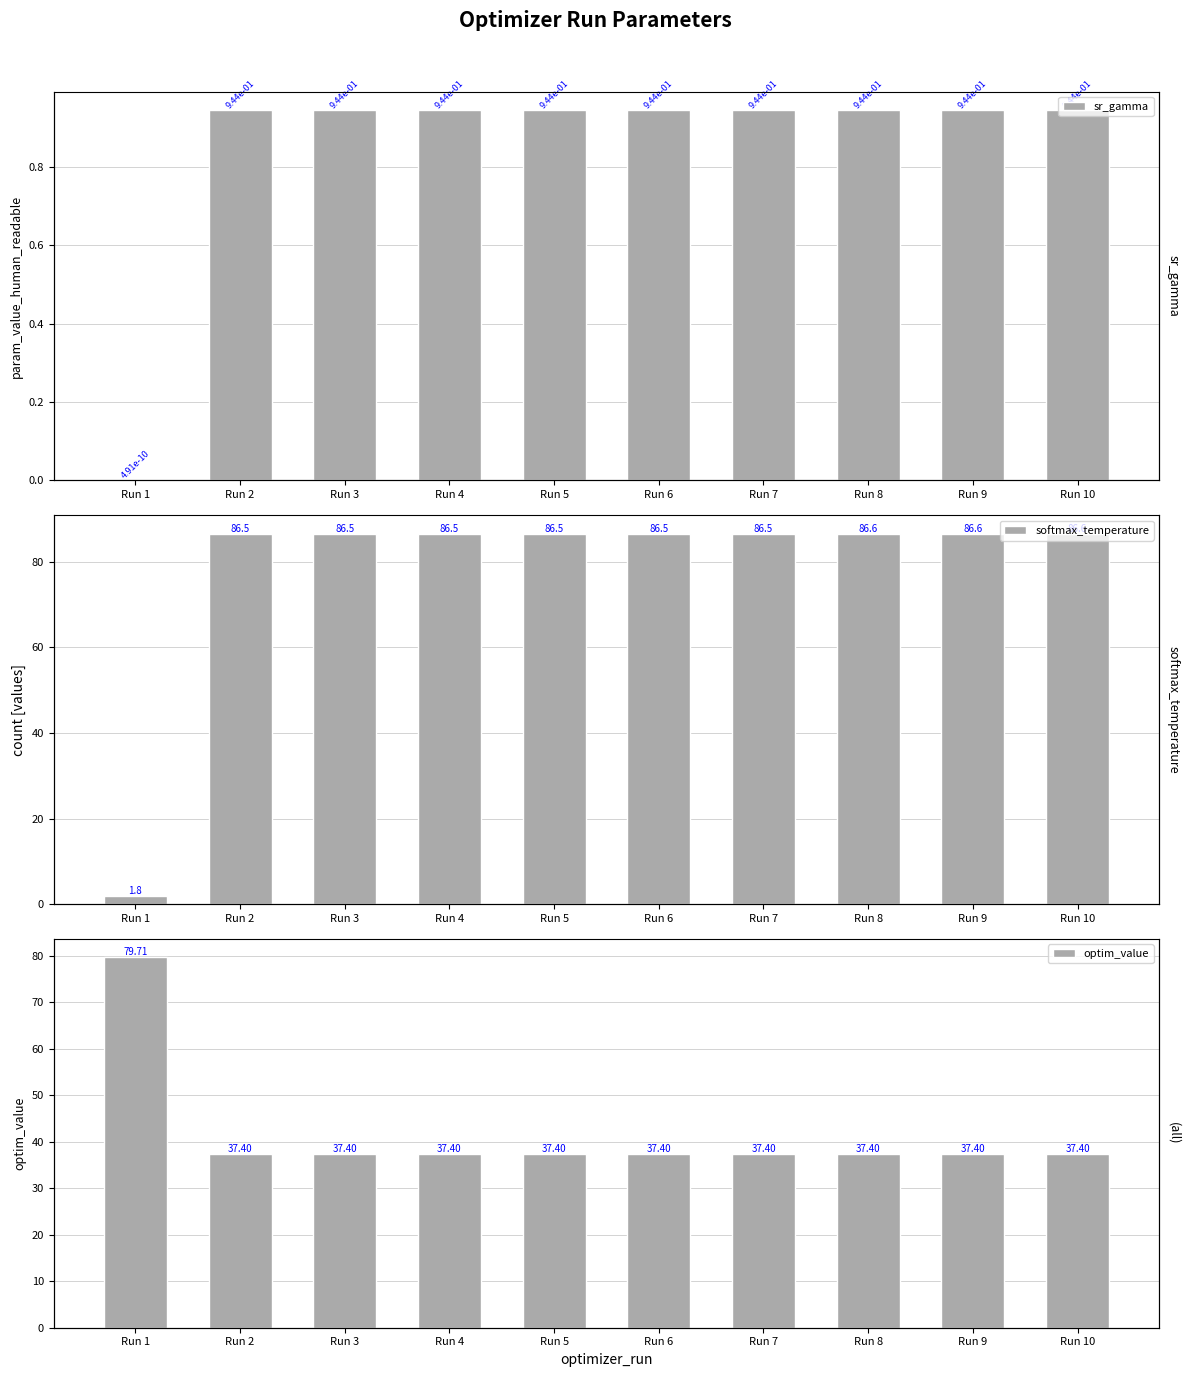

At which category does the chart reach its peak across all series?

Run 9